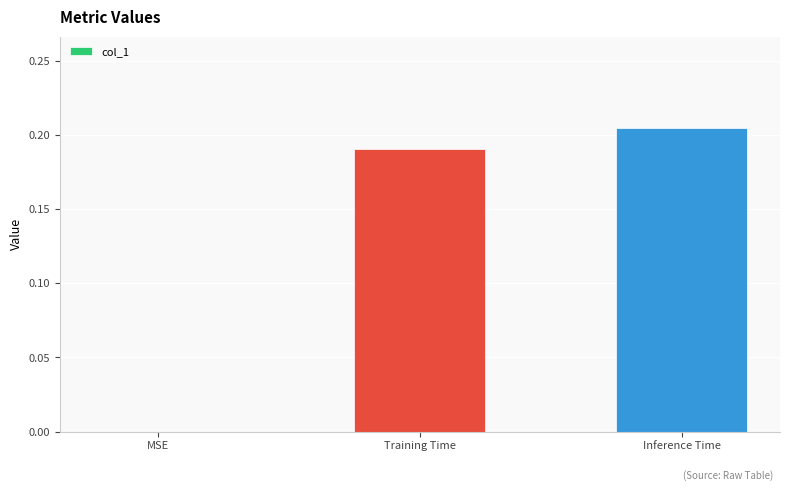

Which label corresponds to the largest value in the chart?

Inference Time